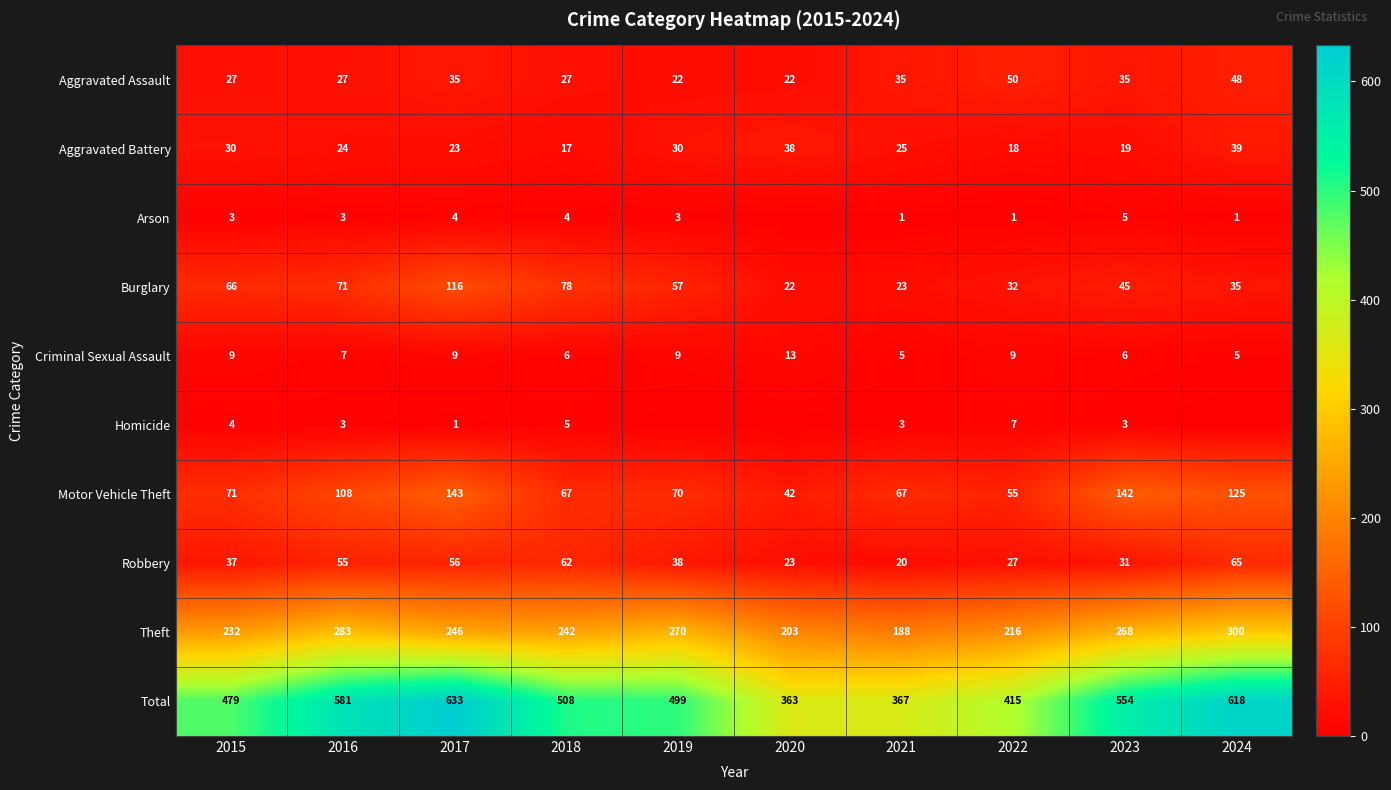

What is the spread (max minus min) of values at 2018?

504